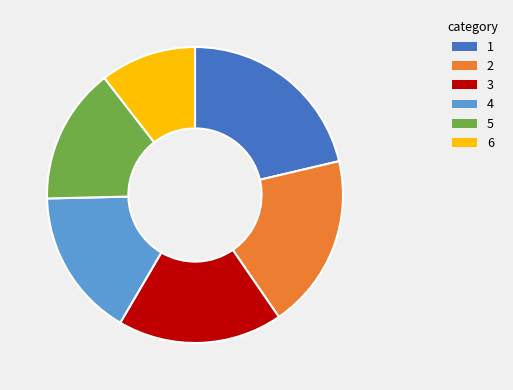

The 4 slice represents 16% of the pie. True or false?

True